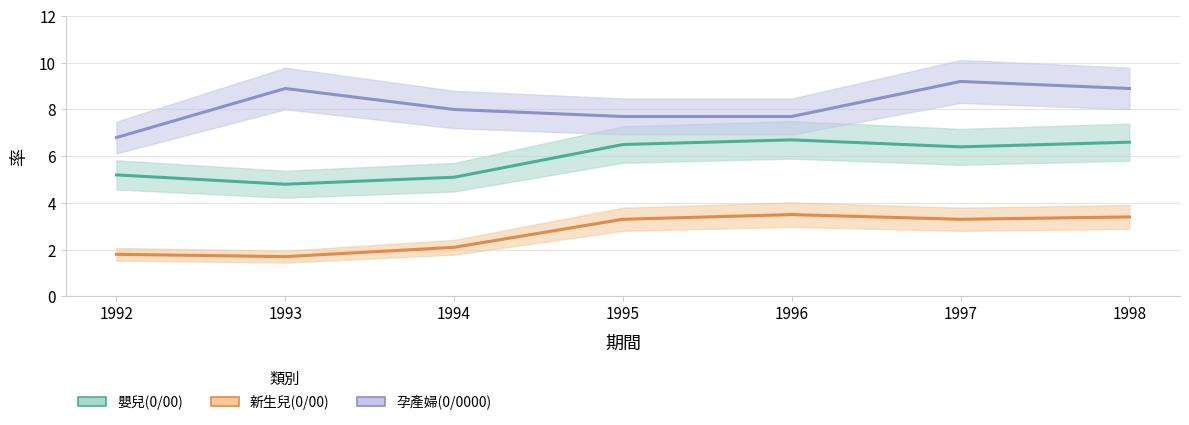

The value of 嬰兒(0/00) at 1997 is 6.4. True or false?

True